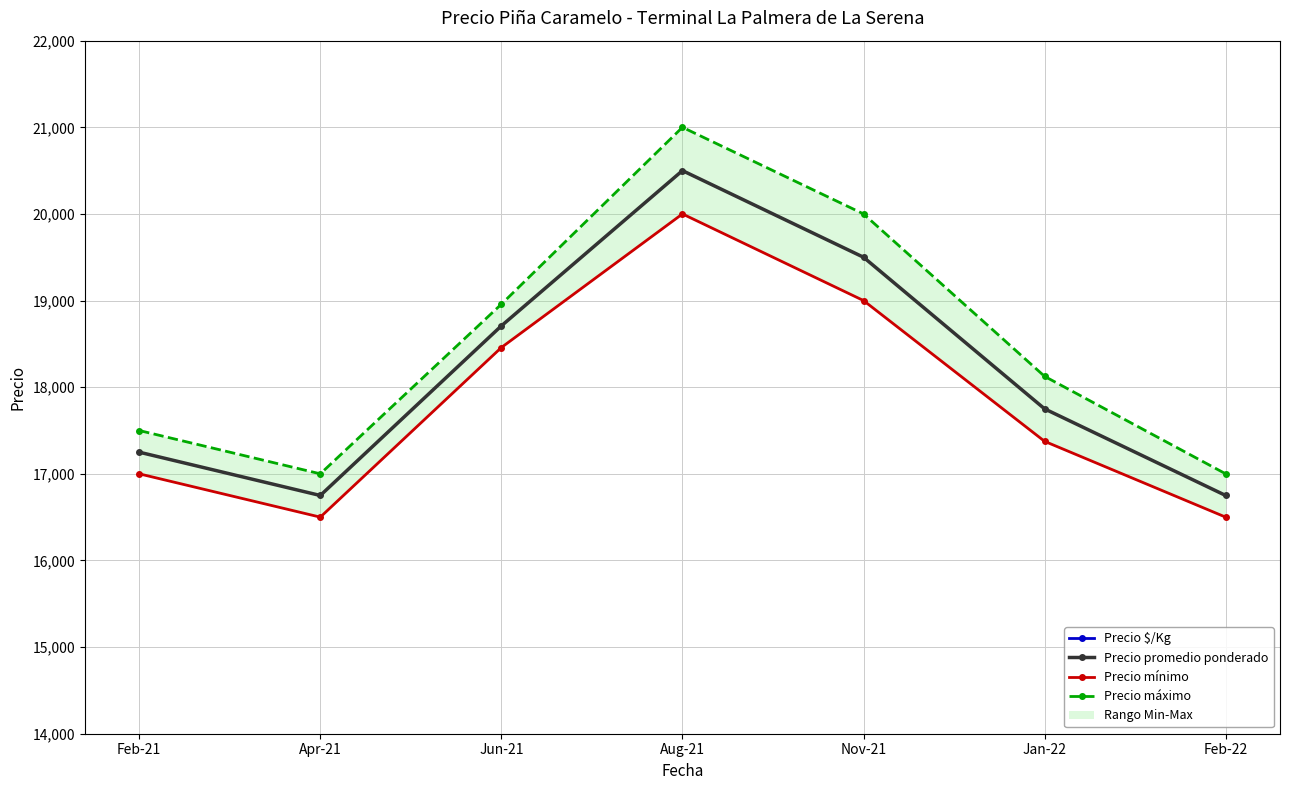

Reading left to right, extract all data points from this chart.

Precio $/Kg: Feb-21=1438	Apr-21=1396	Jun-21=1375	Aug-21=1708	Nov-21=1625	Jan-22=1392	Feb-22=1396
Precio promedio ponderado: Feb-21=17250	Apr-21=16750	Jun-21=18708	Aug-21=20500	Nov-21=19500	Jan-22=17750	Feb-22=16750
Precio mínimo: Feb-21=17000	Apr-21=16500	Jun-21=18458	Aug-21=20000	Nov-21=19000	Jan-22=17375	Feb-22=16500
Precio máximo: Feb-21=17500	Apr-21=17000	Jun-21=18958	Aug-21=21000	Nov-21=20000	Jan-22=18125	Feb-22=17000